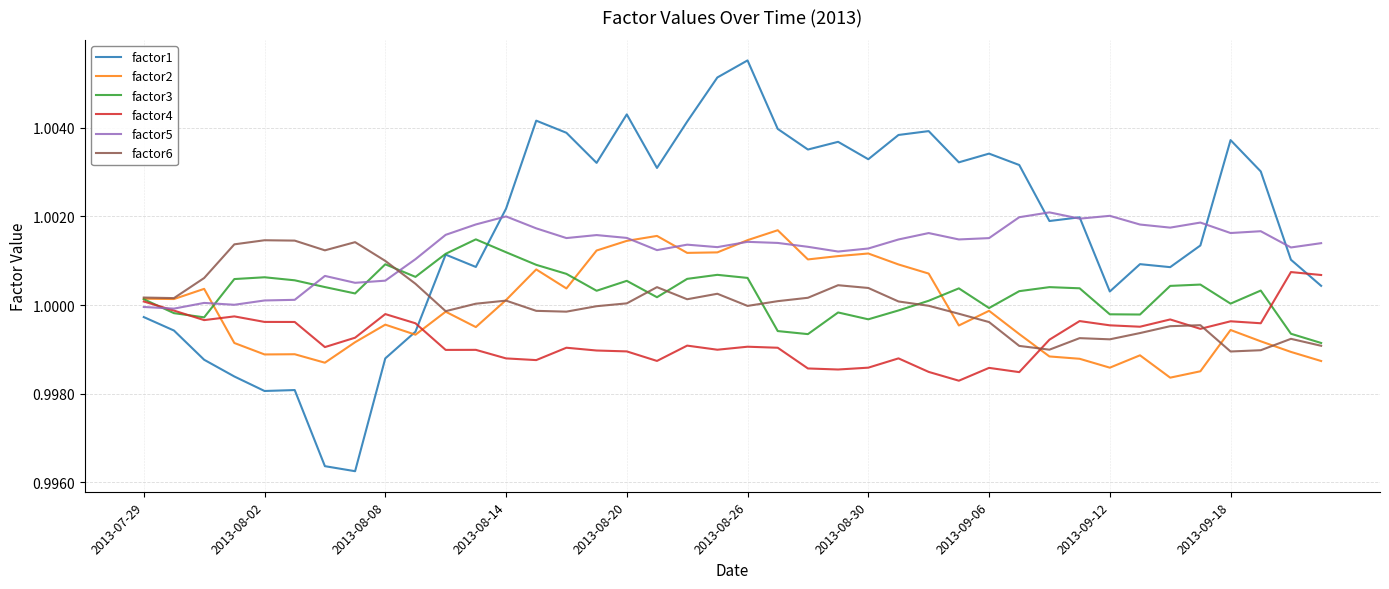

Which series has the largest total across all categories?

factor1